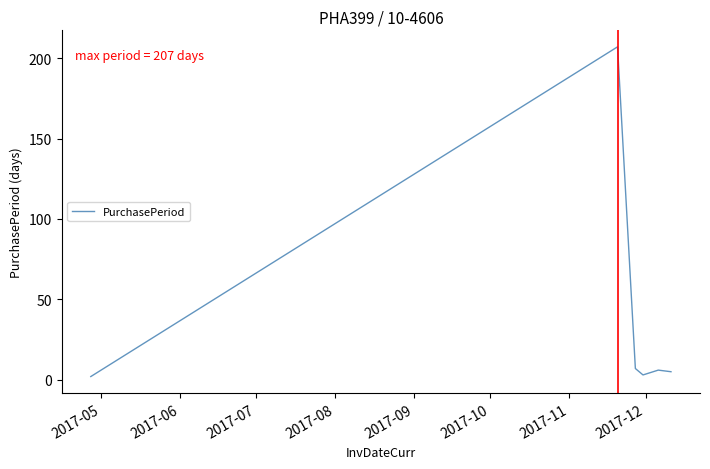

What is the sum of all values?

230